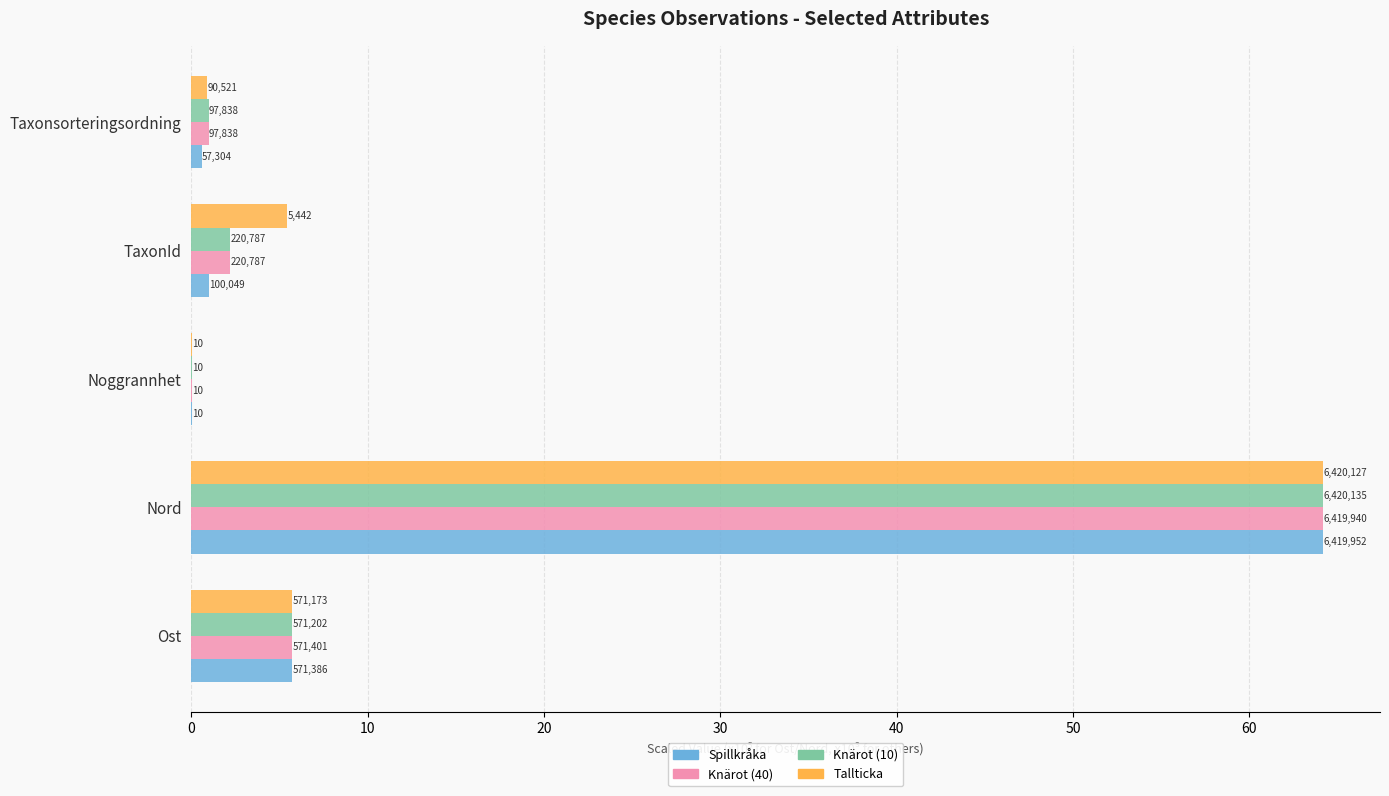

What are all the series names shown in the legend?

Spillkråka, Knärot (40), Knärot (10), Tallticka